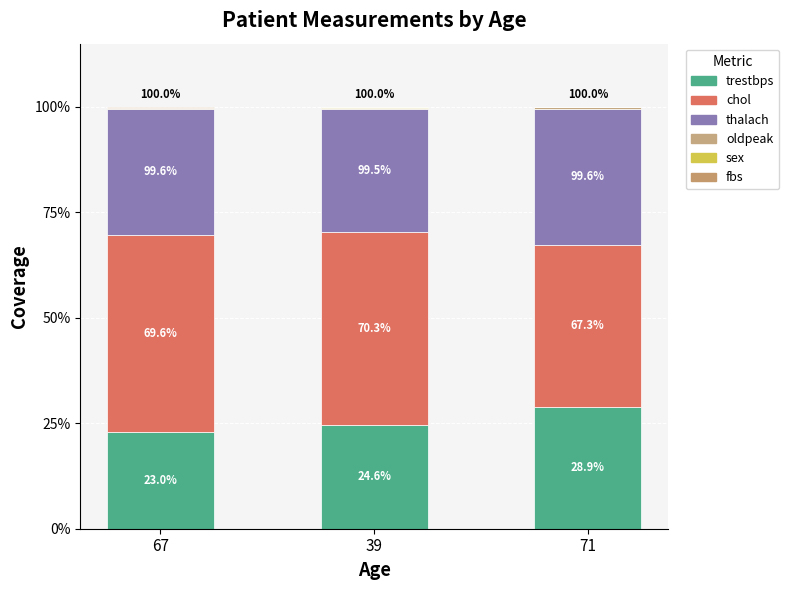

At 71, list the series in order from largest to smallest.

chol, thalach, trestbps, oldpeak, sex, fbs